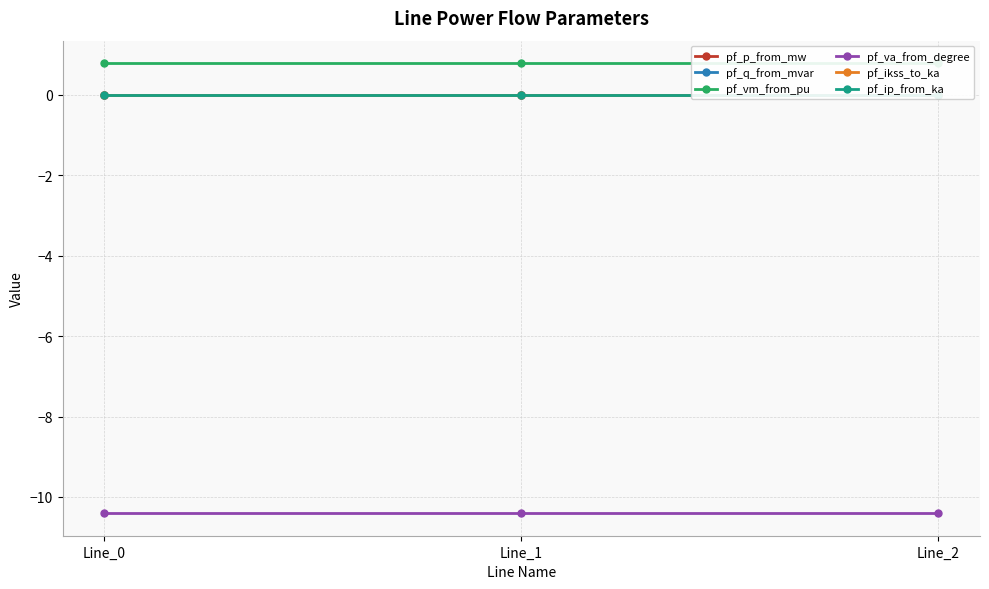

How many positive values does the pf_q_from_mvar series have?

1